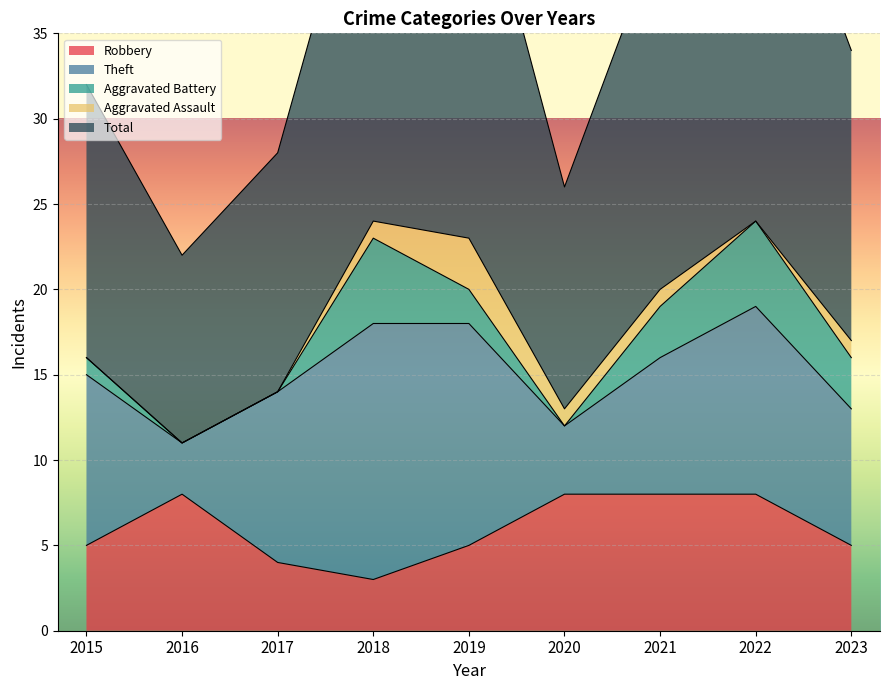

How many Robbery values are between 5 and 8?

7